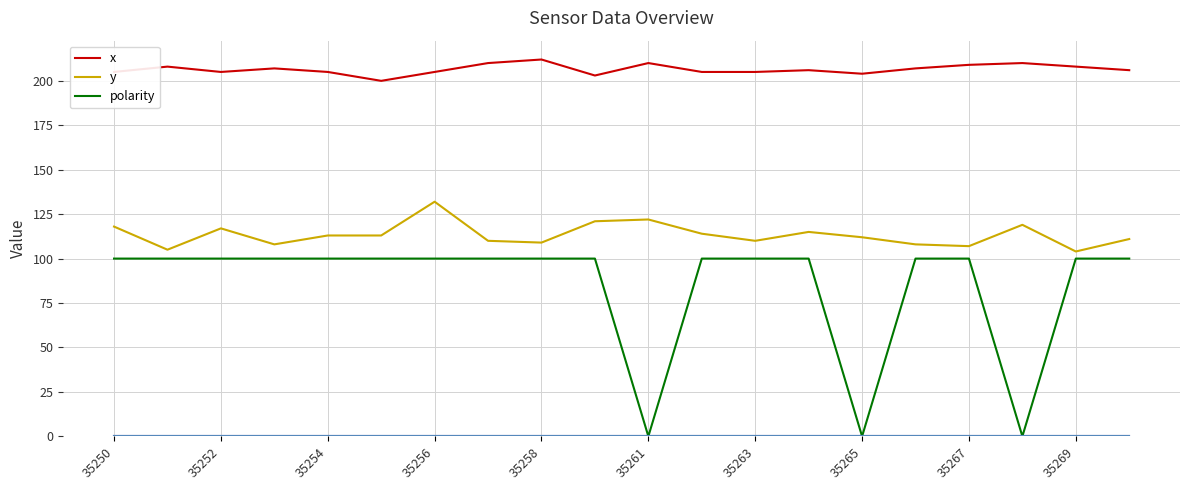

What is the difference between the maximum and minimum values in the x series?

12